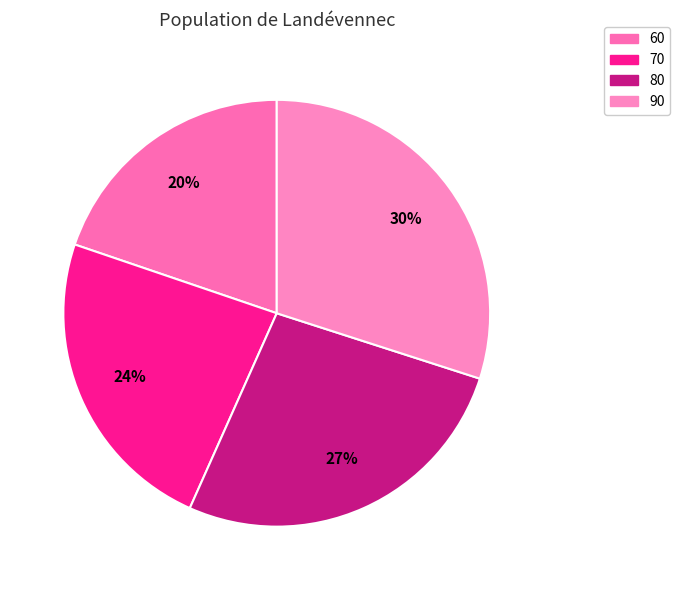

Count the number of slices in the pie.

4